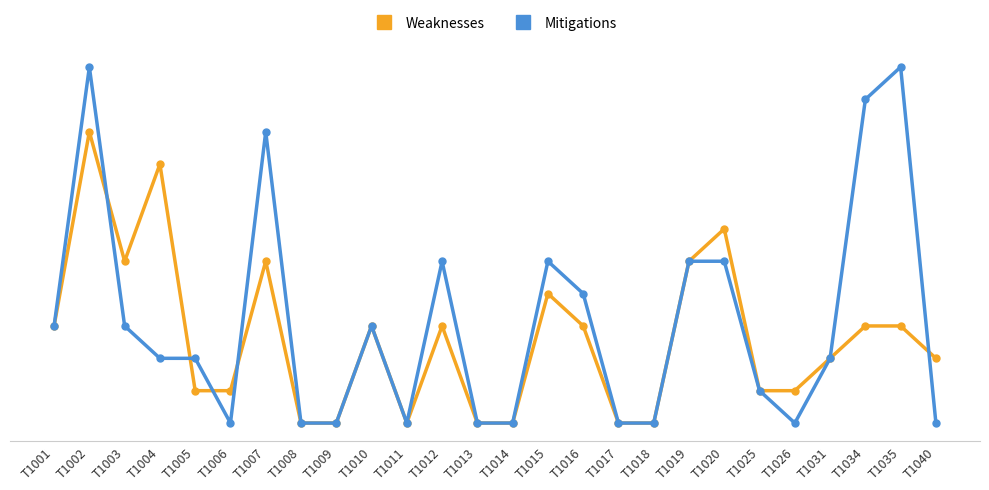

At which label does Weaknesses reach its minimum?

T1008